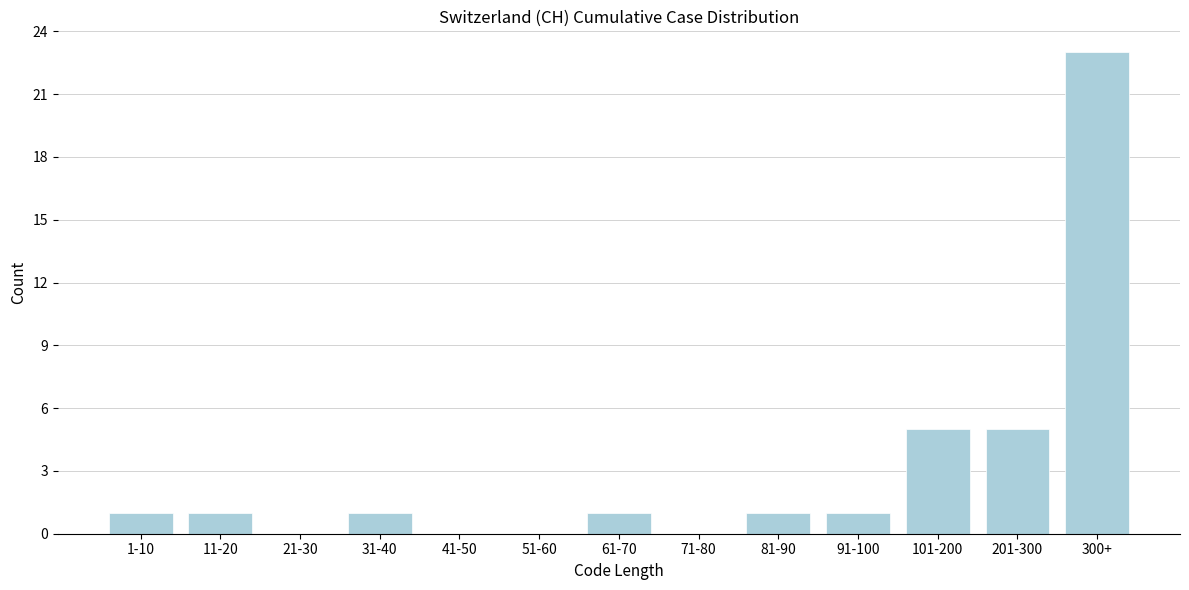

Reading left to right, transcribe all the data shown in this chart.

1-10=1	11-20=1	21-30=0	31-40=1	41-50=0	51-60=0	61-70=1	71-80=0	81-90=1	91-100=1	101-200=5	201-300=5	300+=23